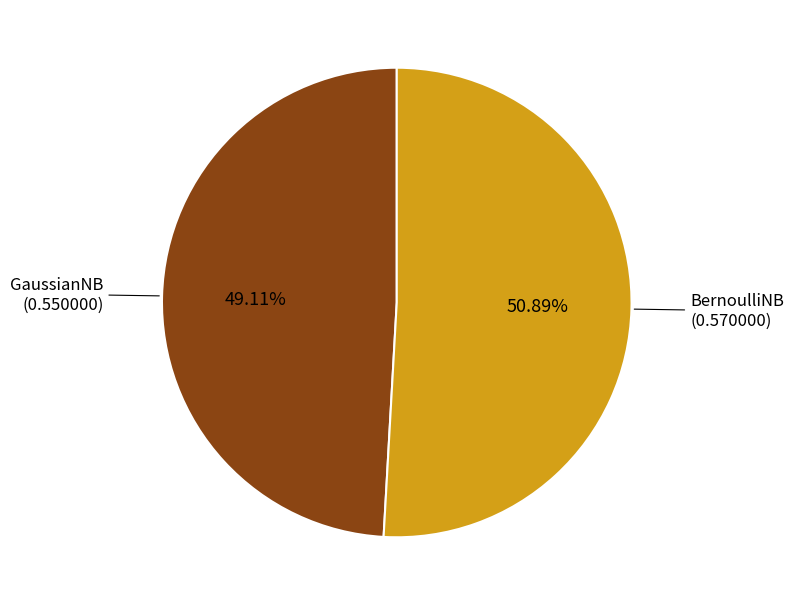

How many slices are in this pie chart?

2